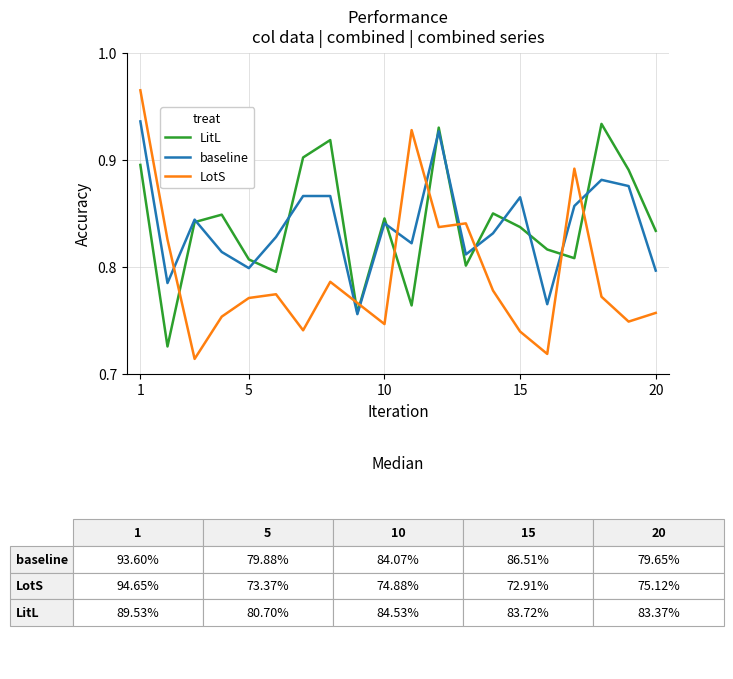

Which series has the widest spread of values?

LotS